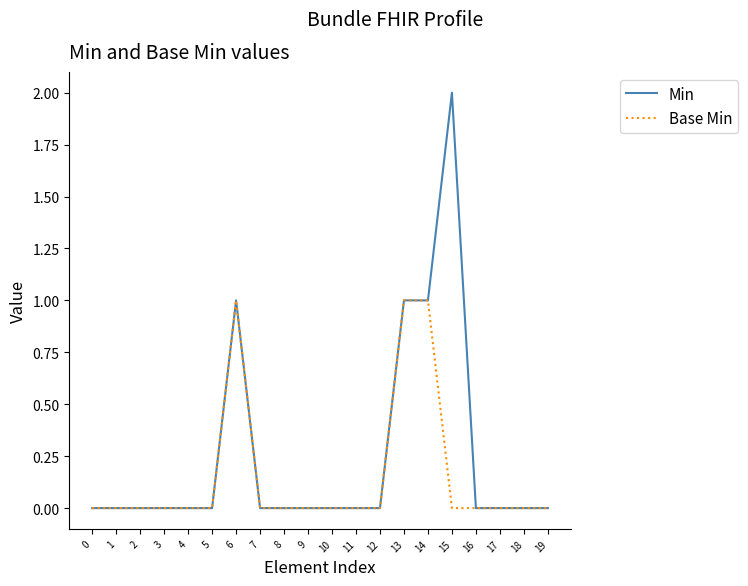

Which category has the highest value across all series?

15